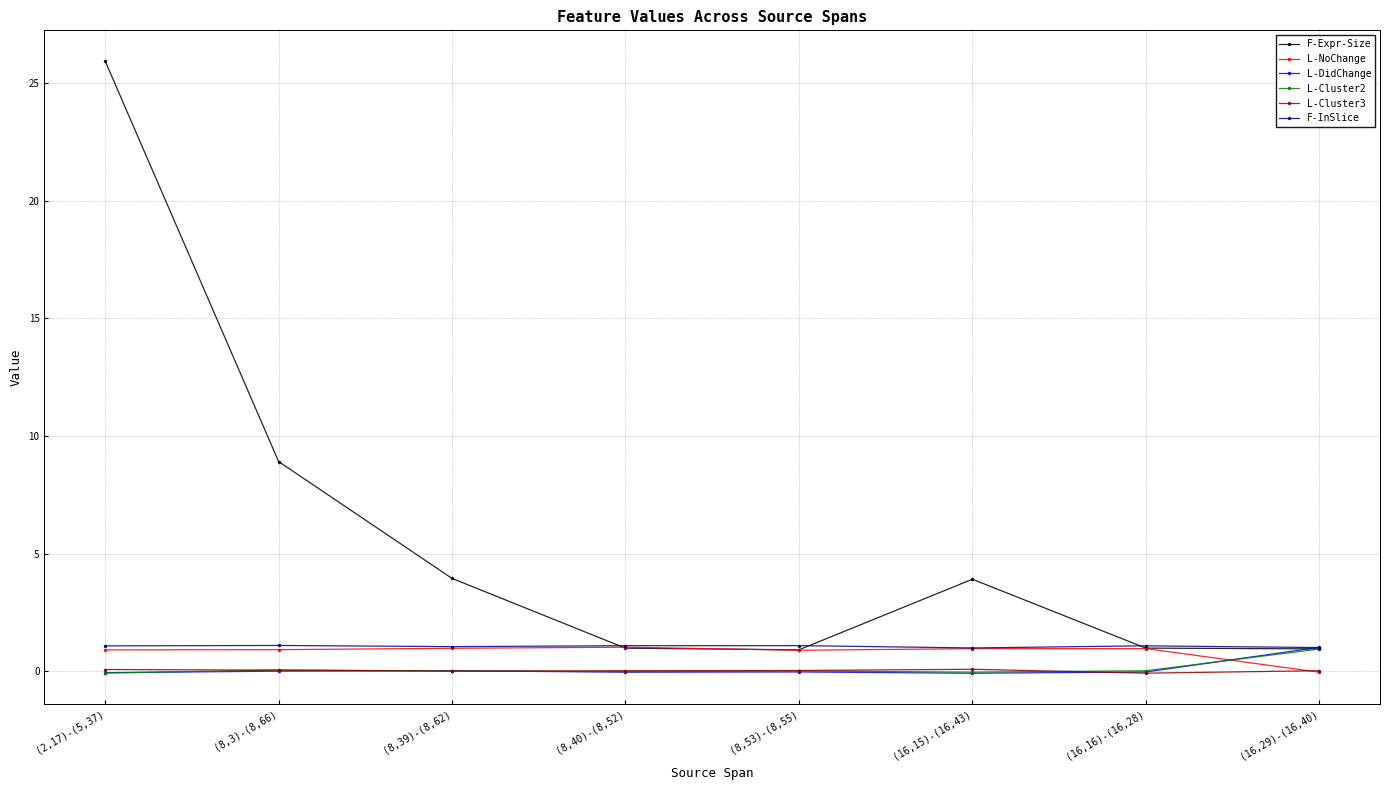

What is the difference between the L-Cluster3 values at (8,40)-(8,52) and (16,15)-(16,43)?

0.1